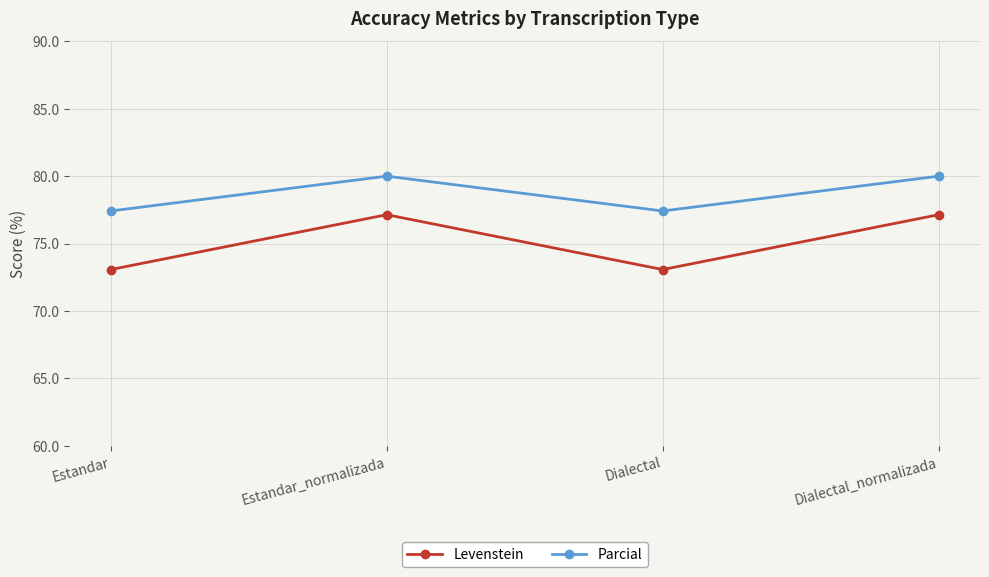

How many interior local valleys does the Parcial series have?

1